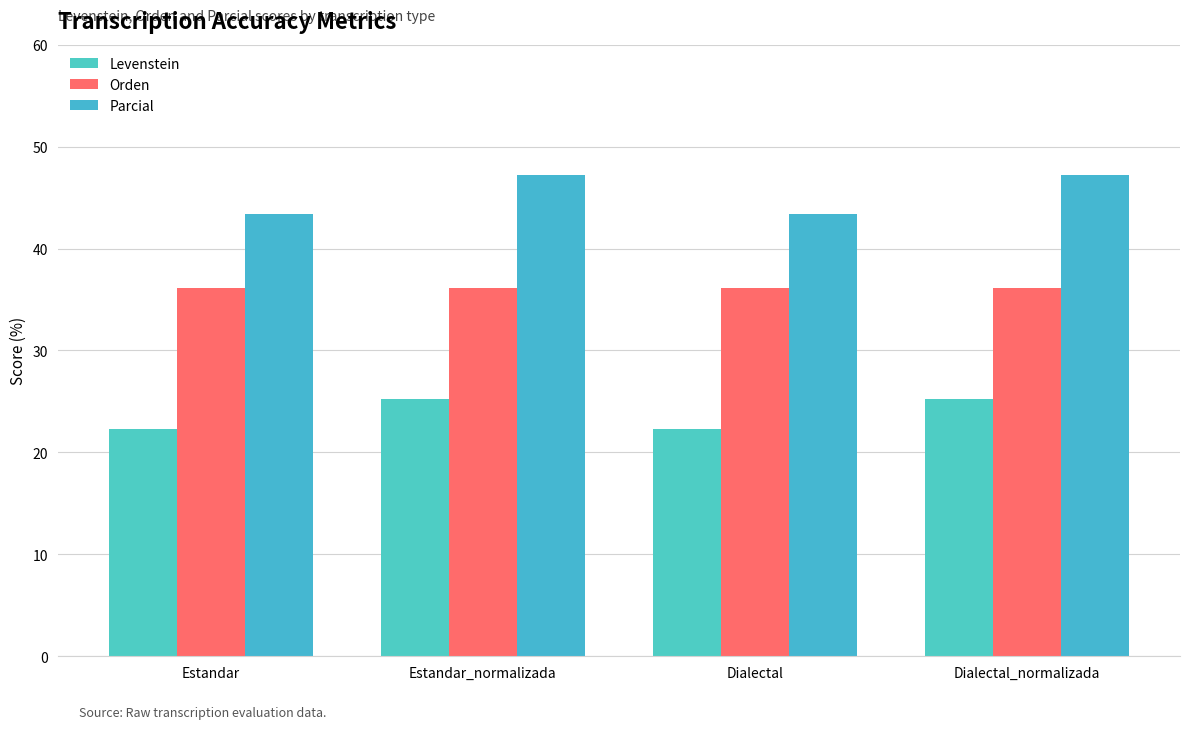

Rank the series by their average value, from highest to lowest.

Parcial, Orden, Levenstein